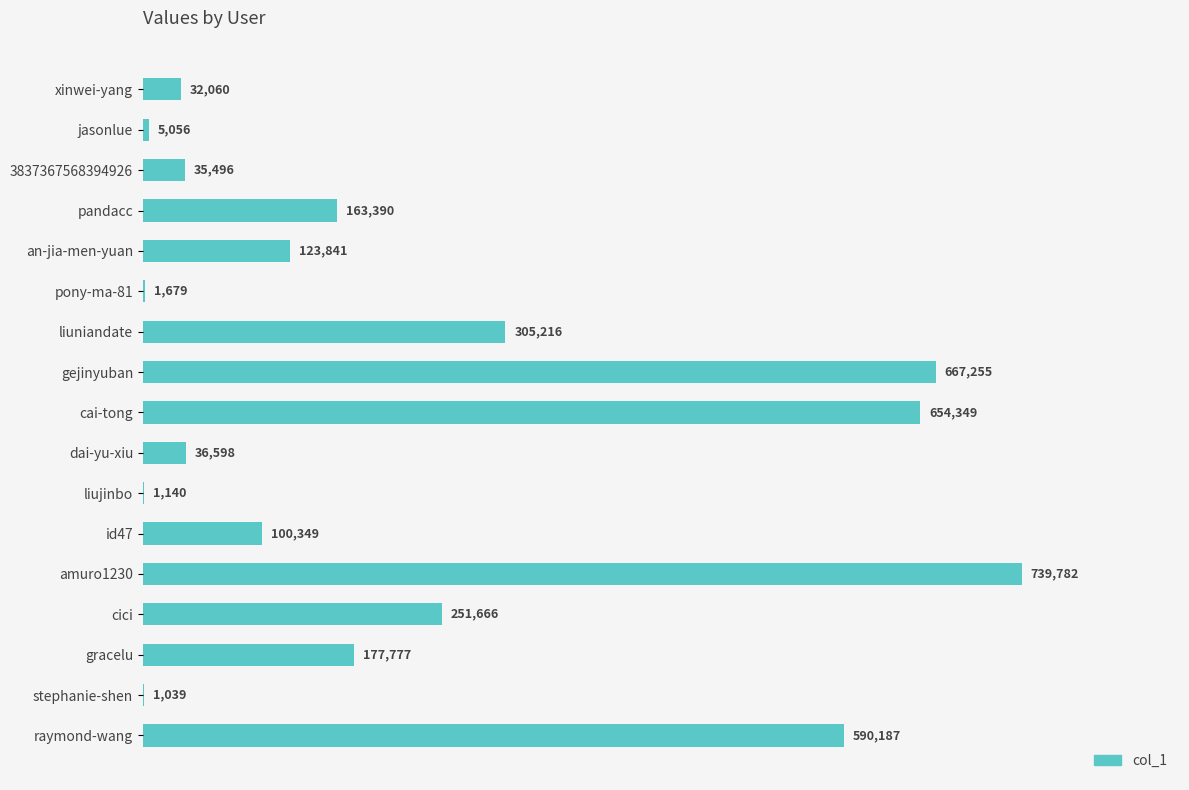

Between cai-tong and jasonlue, which is larger?

cai-tong